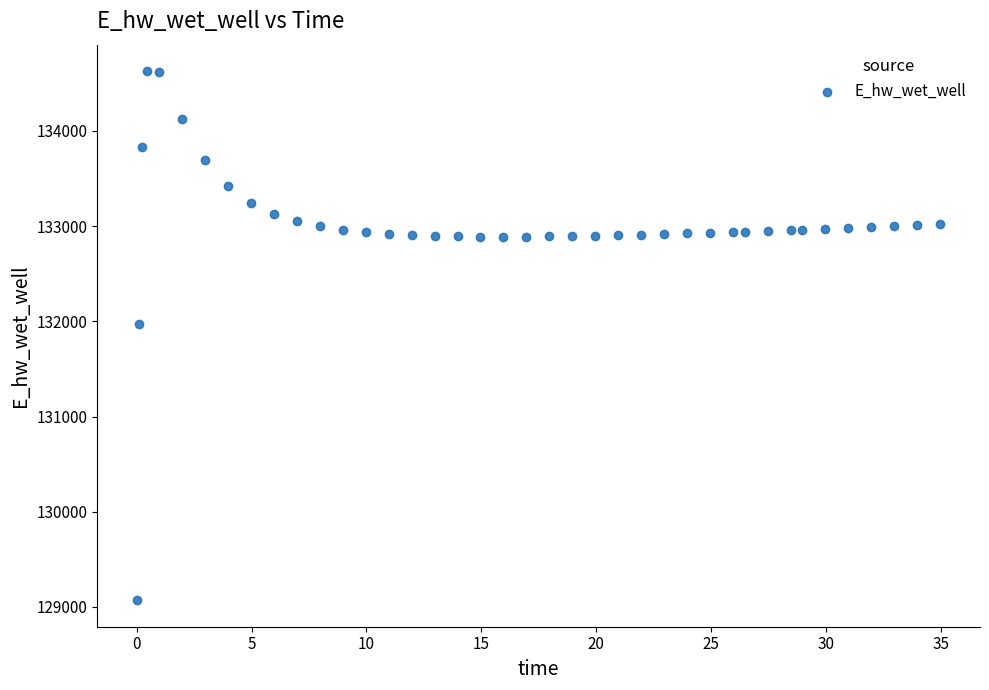

What is the range of Y values (max minus min)?

5557.6